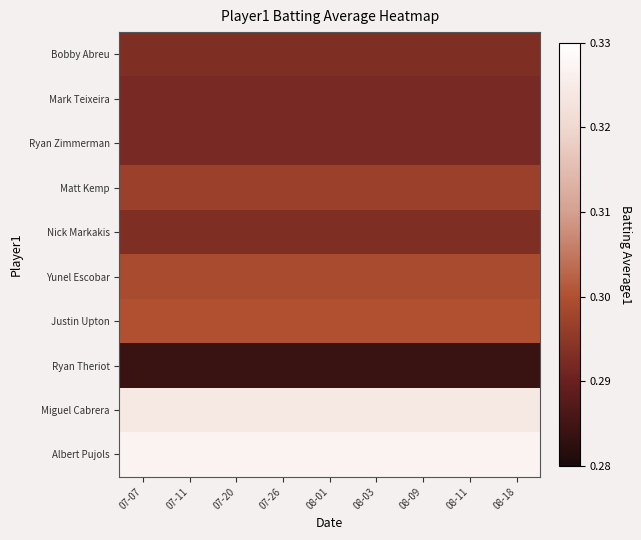

Rank the series by their maximum value, from highest to lowest.

Albert Pujols, Miguel Cabrera, Justin Upton, Yunel Escobar, Matt Kemp, Bobby Abreu, Nick Markakis, Mark Teixeira, Ryan Zimmerman, Ryan Theriot